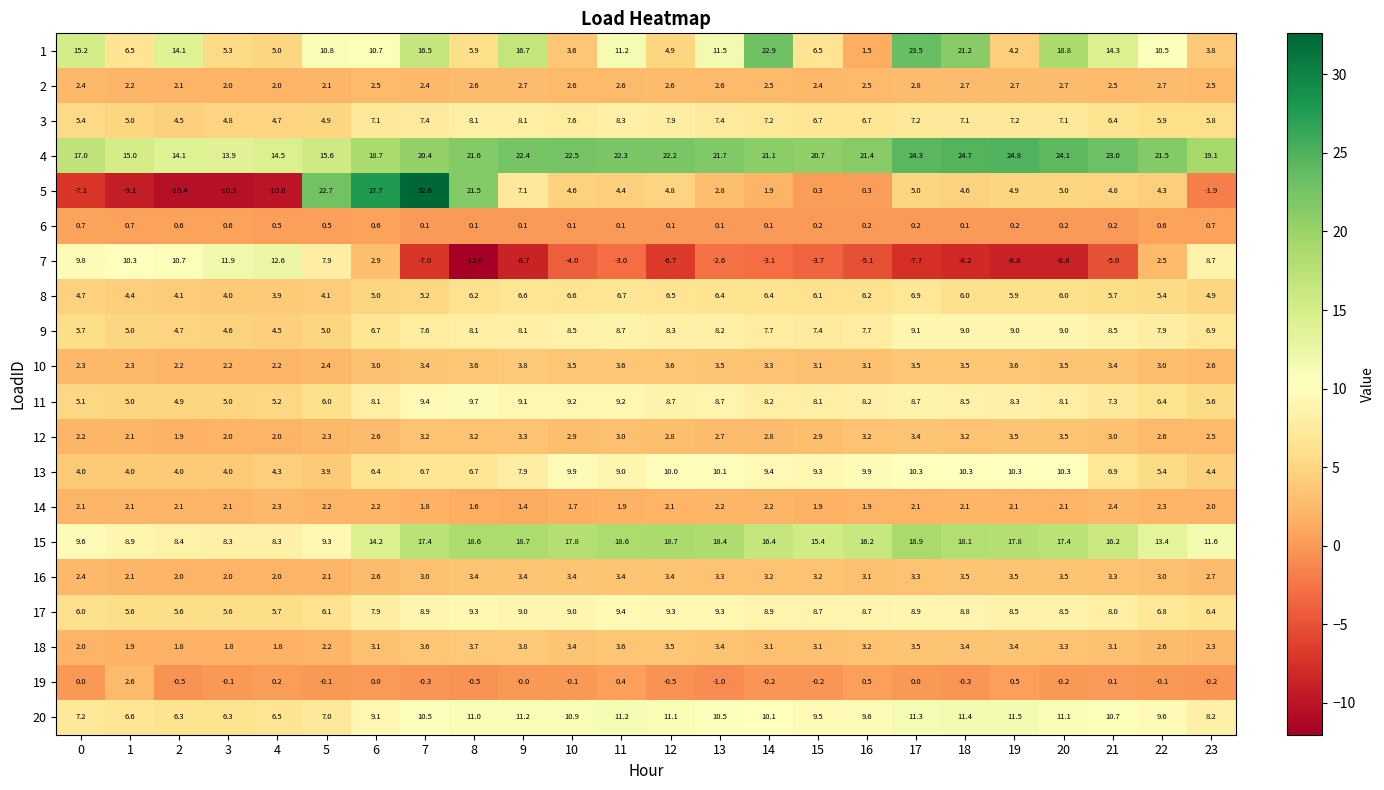

Which series changed the most between 0 and 10?

7